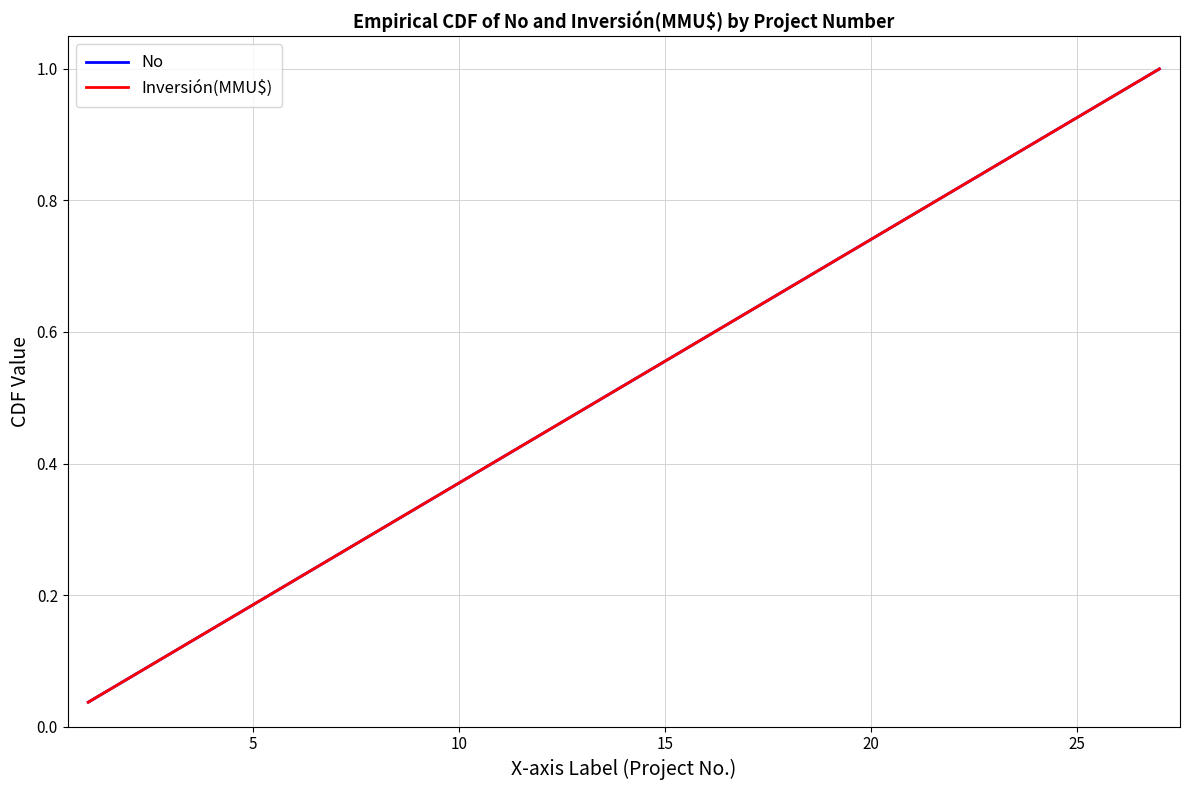

Does the chart have visible grid lines?

Yes